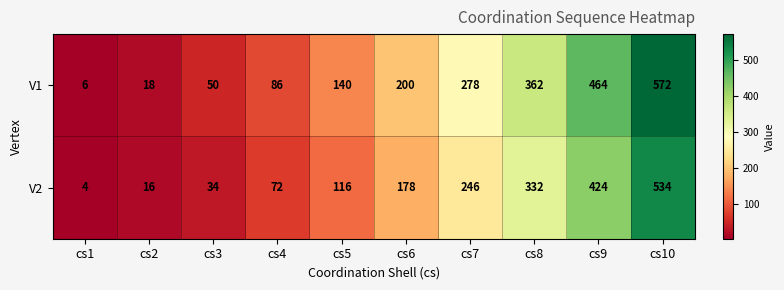

At which category does the chart reach its minimum across all series?

cs1